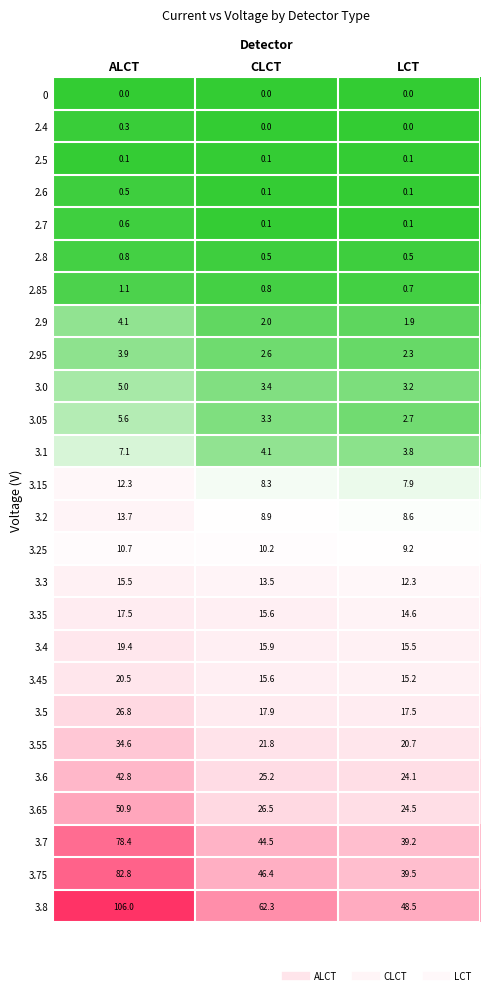

What is the total value across all series at ALCT?

561.0